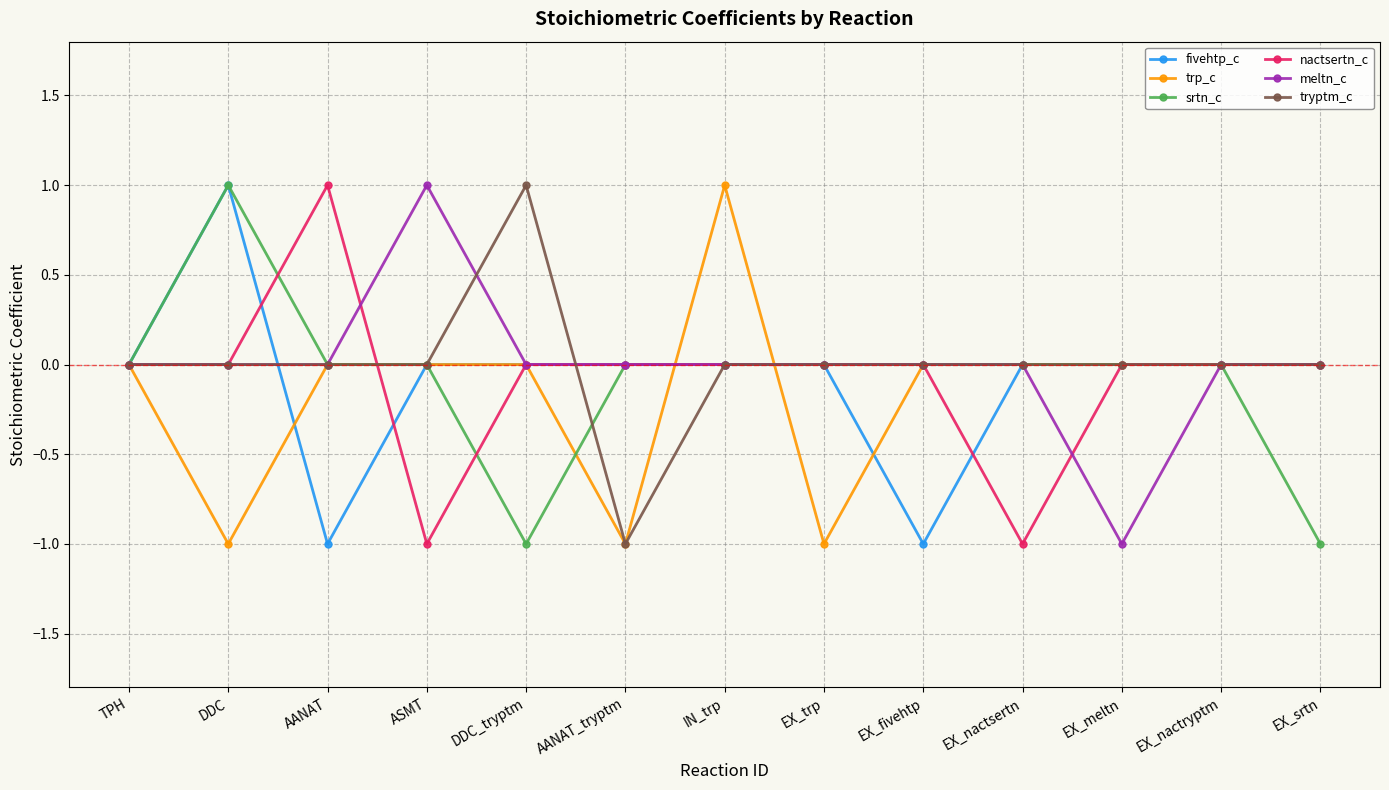

Reading right to left, transcribe all the data shown in this chart.

fivehtp_c: 0	0	0	0	-1	0	0	0	0	0	-1	1	0
trp_c: 0	0	0	0	0	-1	1	-1	0	0	0	-1	0
srtn_c: -1	0	0	0	0	0	0	0	-1	0	0	1	0
nactsertn_c: 0	0	0	-1	0	0	0	0	0	-1	1	0	0
meltn_c: 0	0	-1	0	0	0	0	0	0	1	0	0	0
tryptm_c: 0	0	0	0	0	0	0	-1	1	0	0	0	0